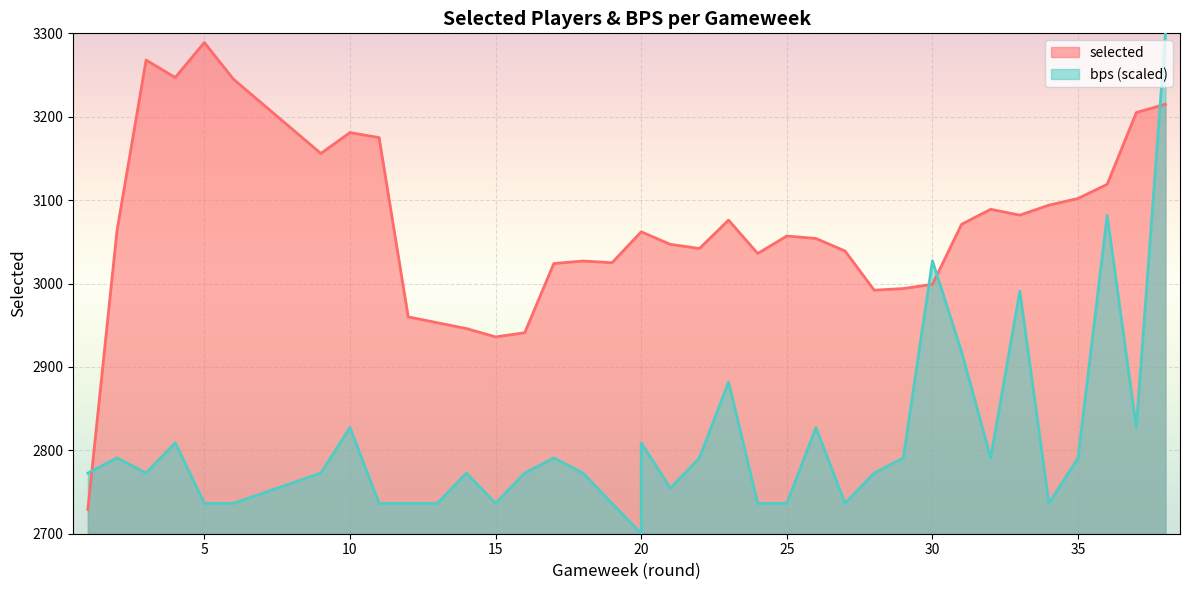

What is the sum of the bps values at 12 and 24?

5472.7